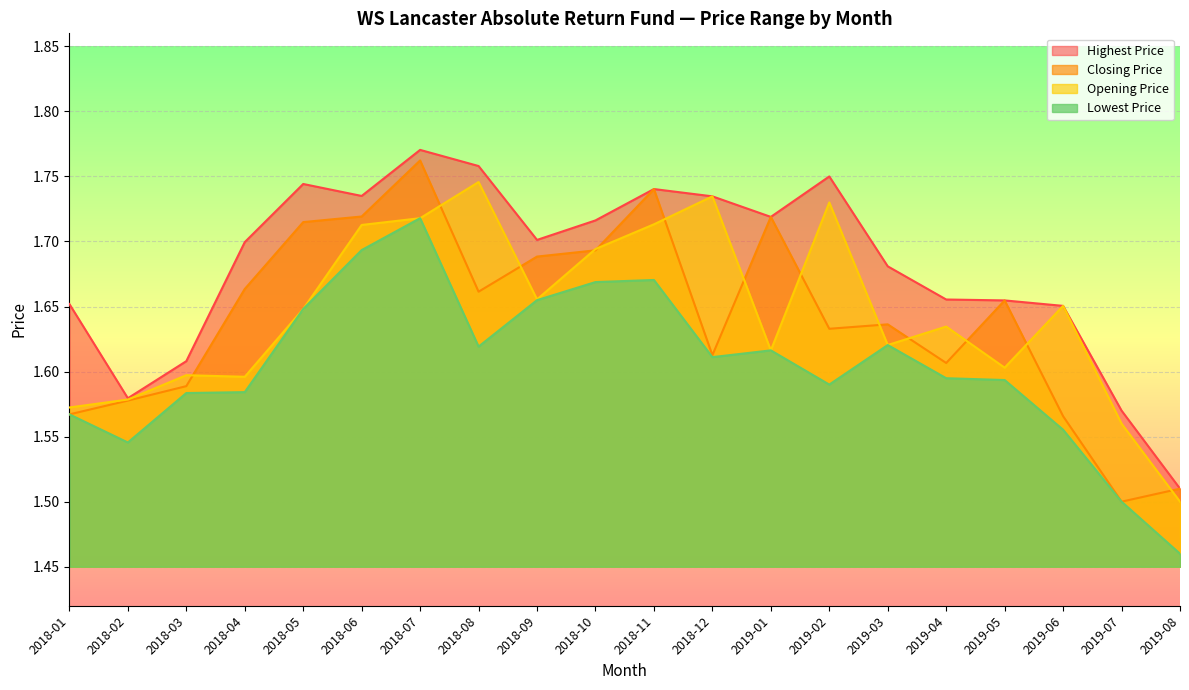

What are all the series names shown in the legend?

Highest Price, Closing Price, Opening Price, Lowest Price